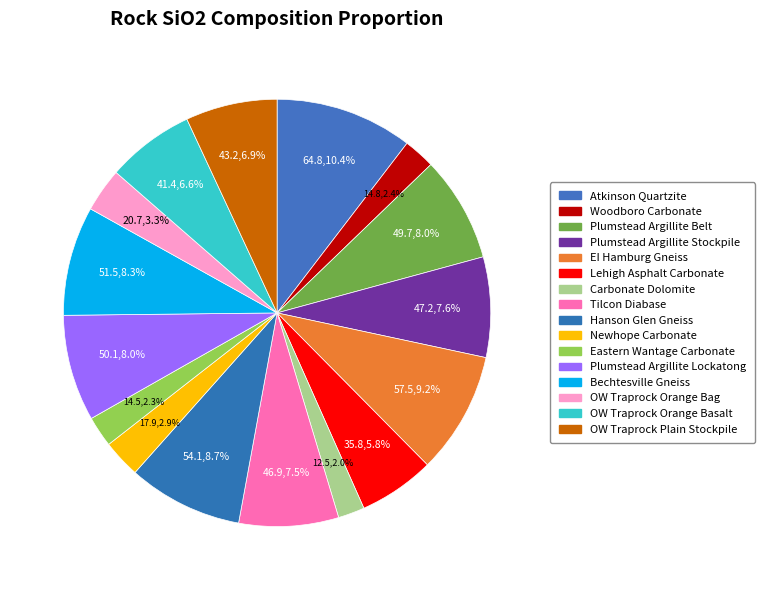

How many slices are in this pie chart?

16